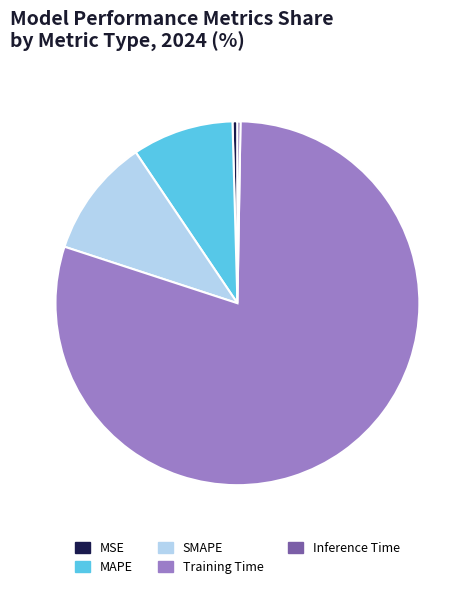

Is there any slice that represents more than half of the pie?

Yes